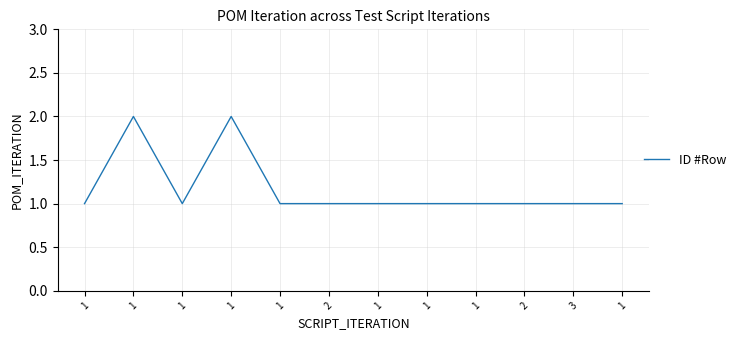

Where is the data nearest to the value 1?

1